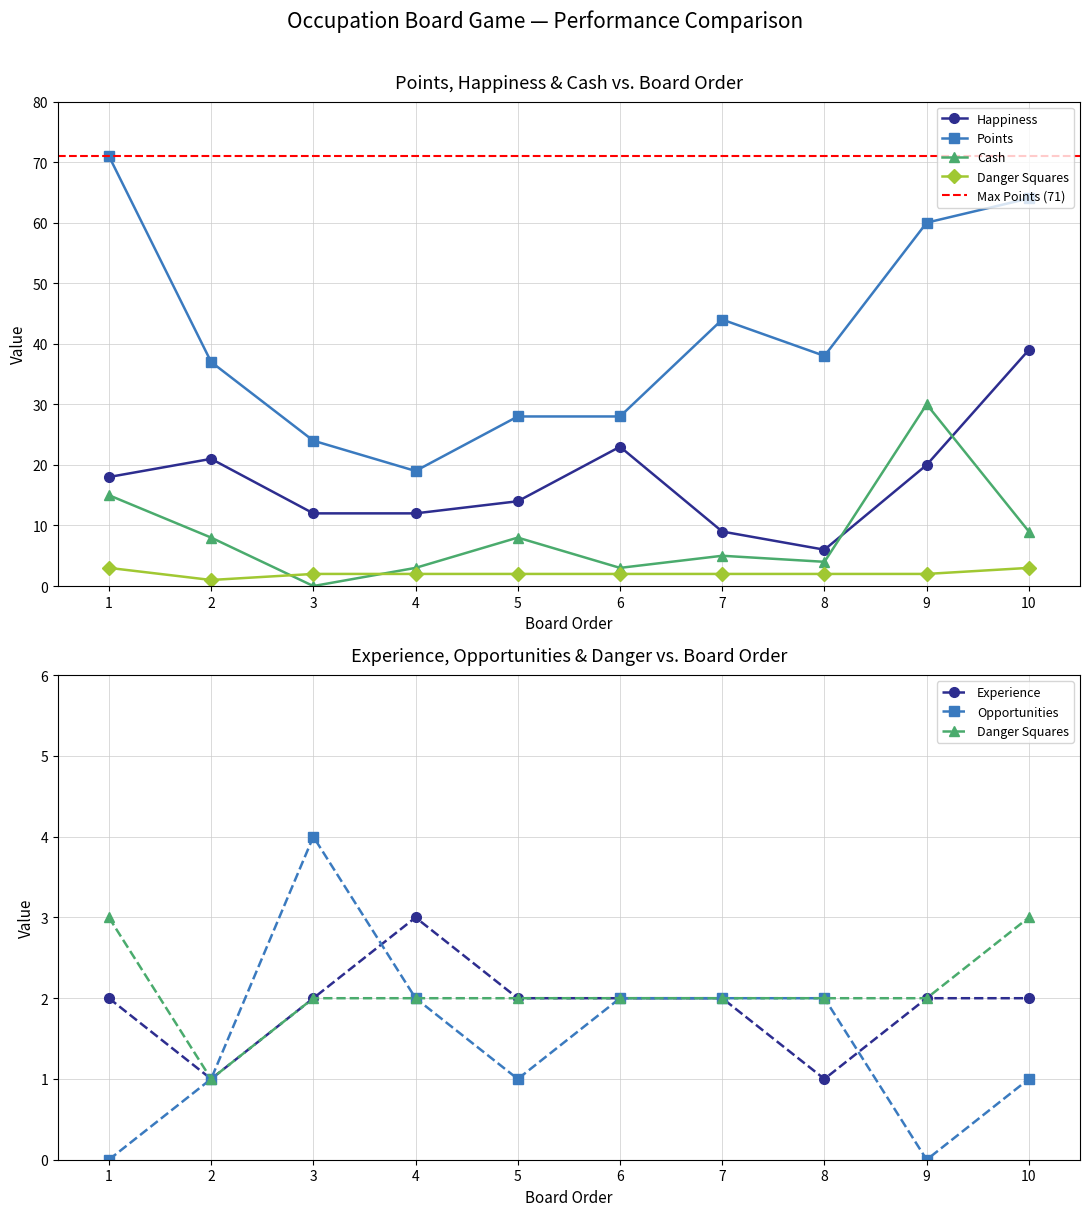

How many values in the Danger Squares series exceed 2?

2